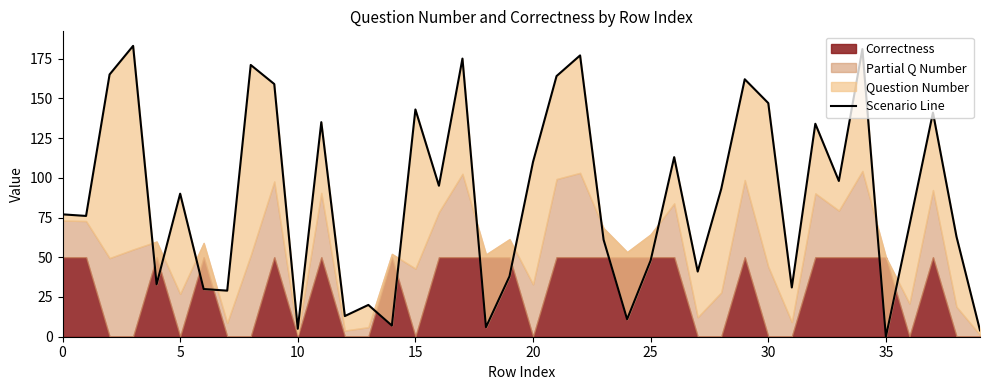

Reading left to right, transcribe all the data shown in this chart.

77	76	165	183	33	90	30	29	171	159	5	135	13	20	7	143	95	175	6	38	110	164	177	61	11	48	113	41	93	162	147	31	134	98	181	0	70	141	63	4